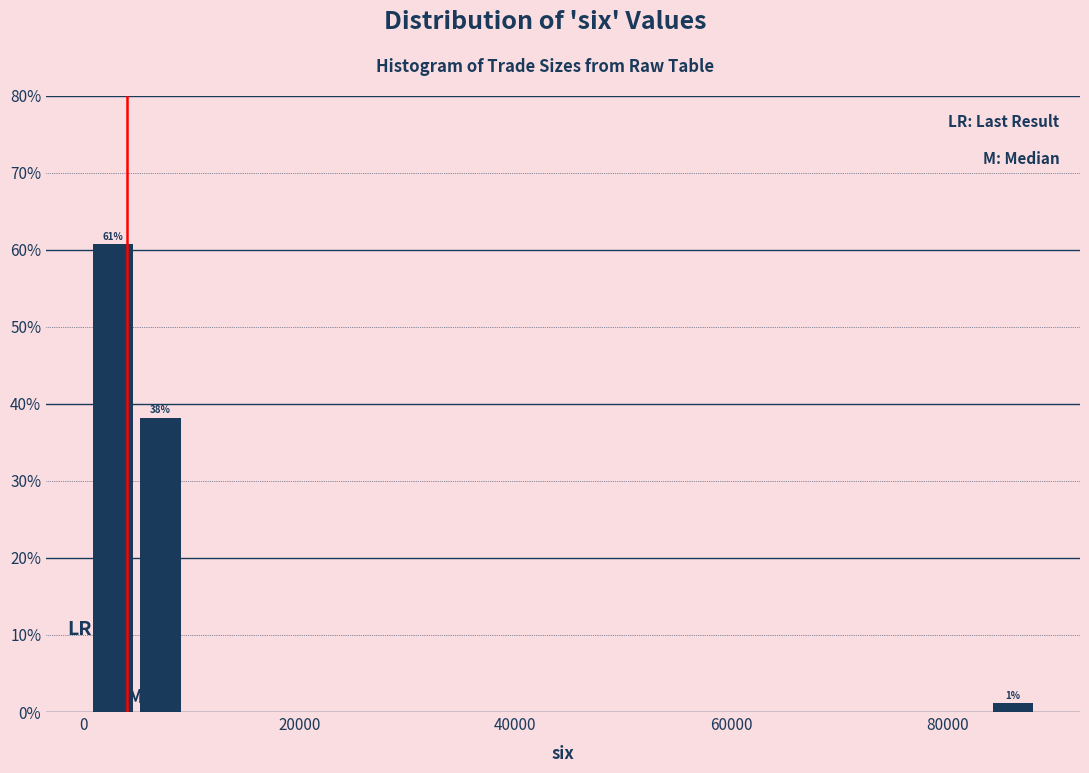

Read against the x-axis, roughly where is the centre of the tallest bar?

2000